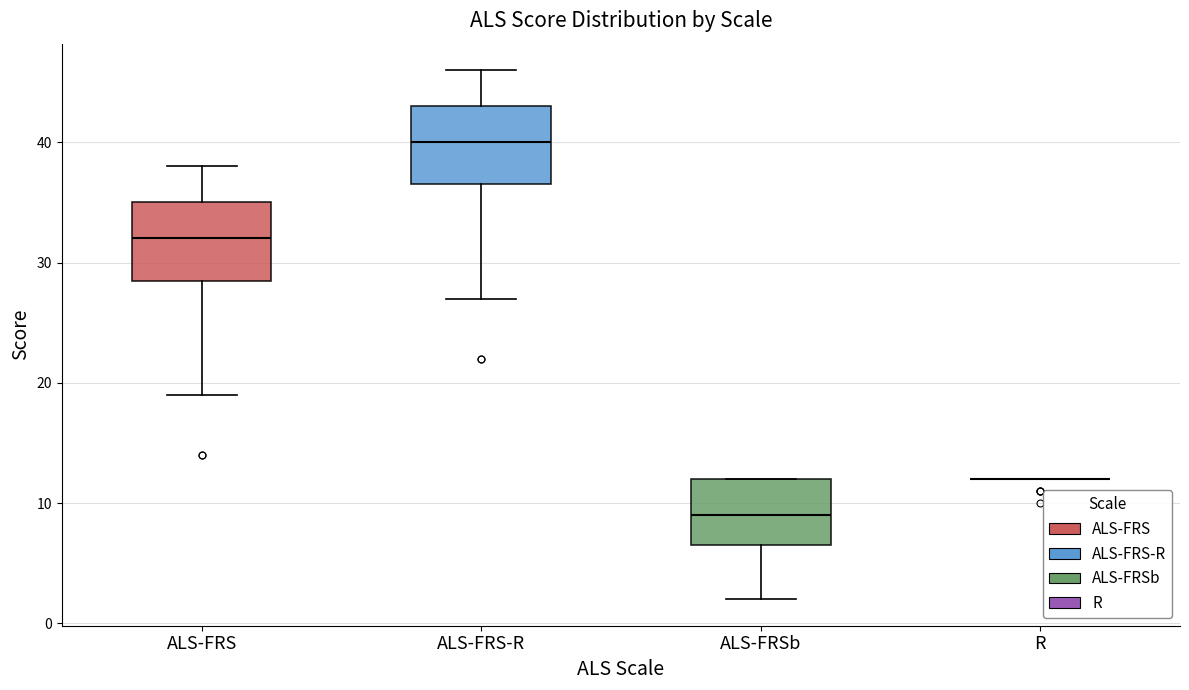

Reading left to right, read every box against the y-axis: the position of its median line, the range the box covers, and the ends of its whiskers. The values are not printed on the chart, so give them approximately, as read against the axis.

ALS-FRS: median 32, box 29 to 35, whiskers 19 to 38
ALS-FRS-R: median 40, box 37 to 43, whiskers 27 to 46
ALS-FRSb: median 9, box 7 to 12, whiskers 2 to 12
R: box collapsed to a line at 12, whiskers 12 to 12